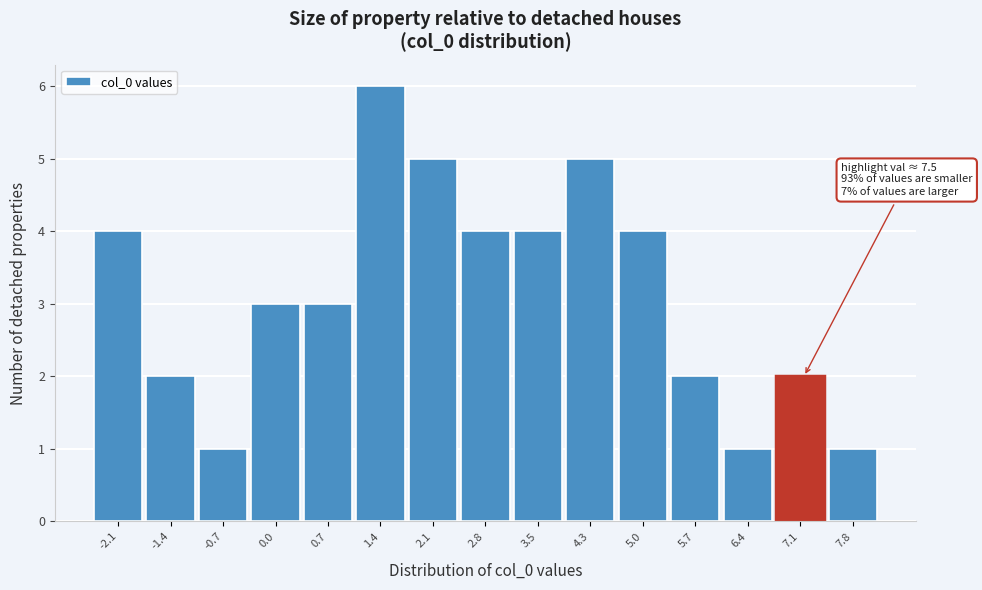

Reading right to left, list all the values displayed in this chart.

1	2	1	2	4	5	4	4	5	6	3	3	1	2	4